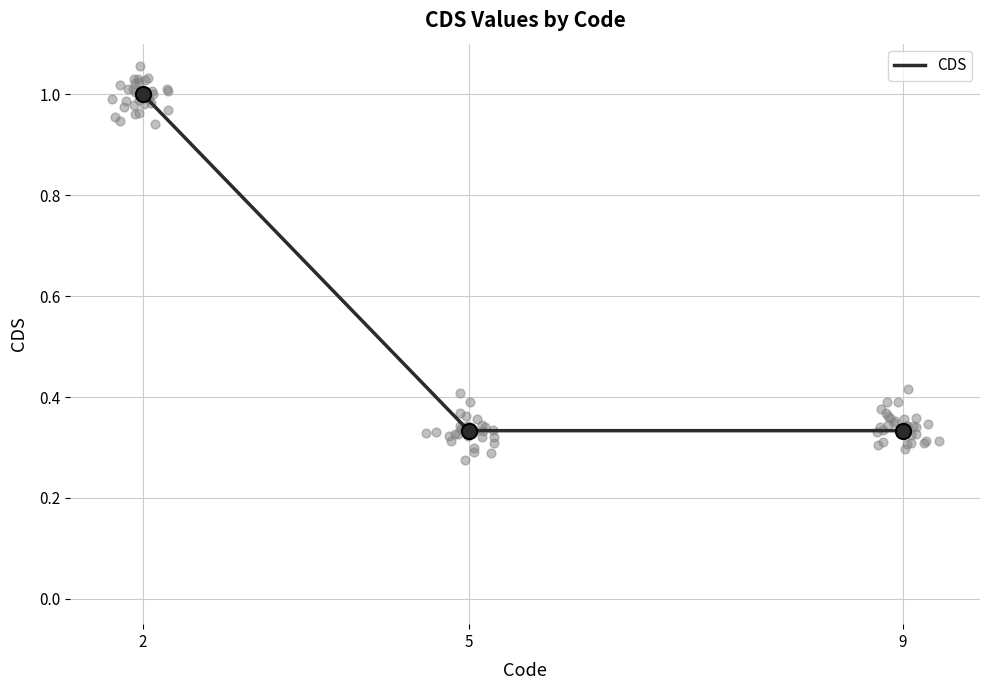

What is the change in value from 2 to 5?

-0.7